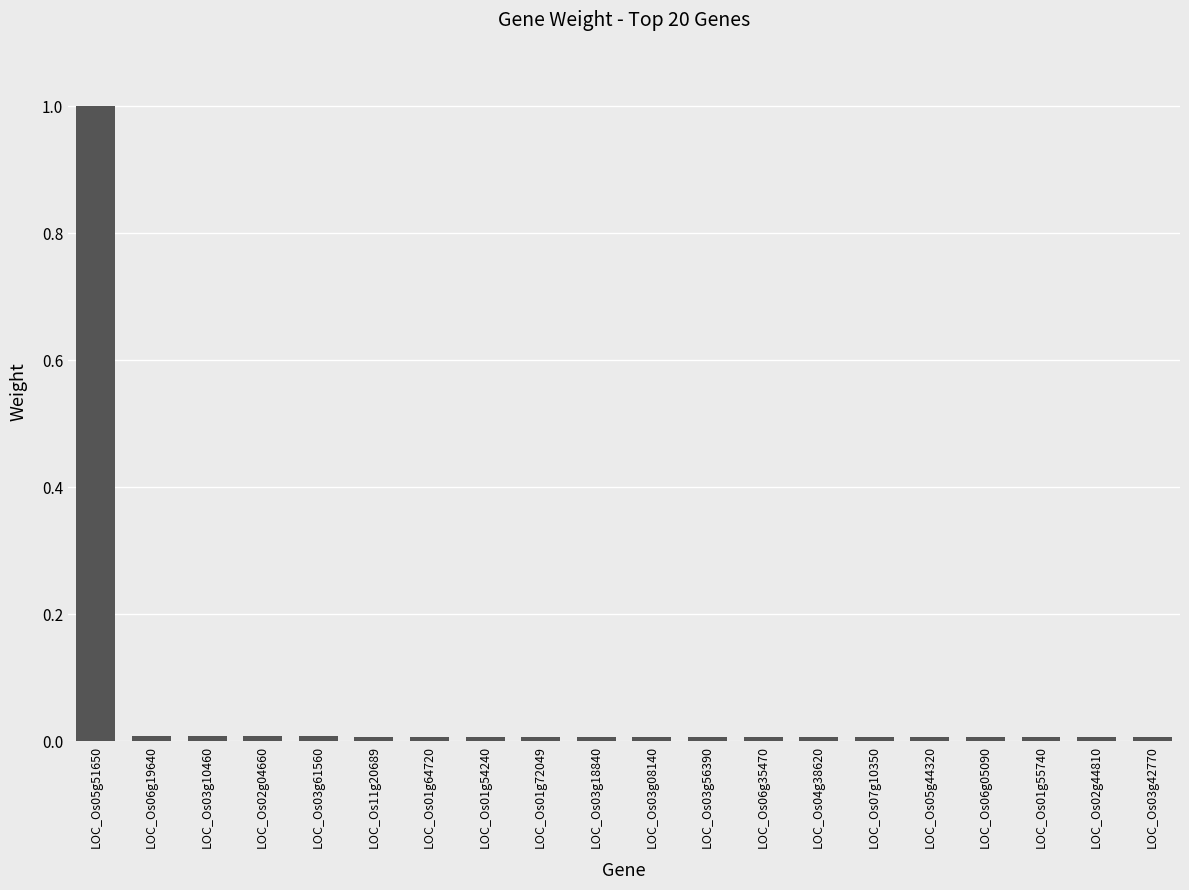

Which has a higher value, LOC_Os05g51650 or LOC_Os03g42770?

LOC_Os05g51650